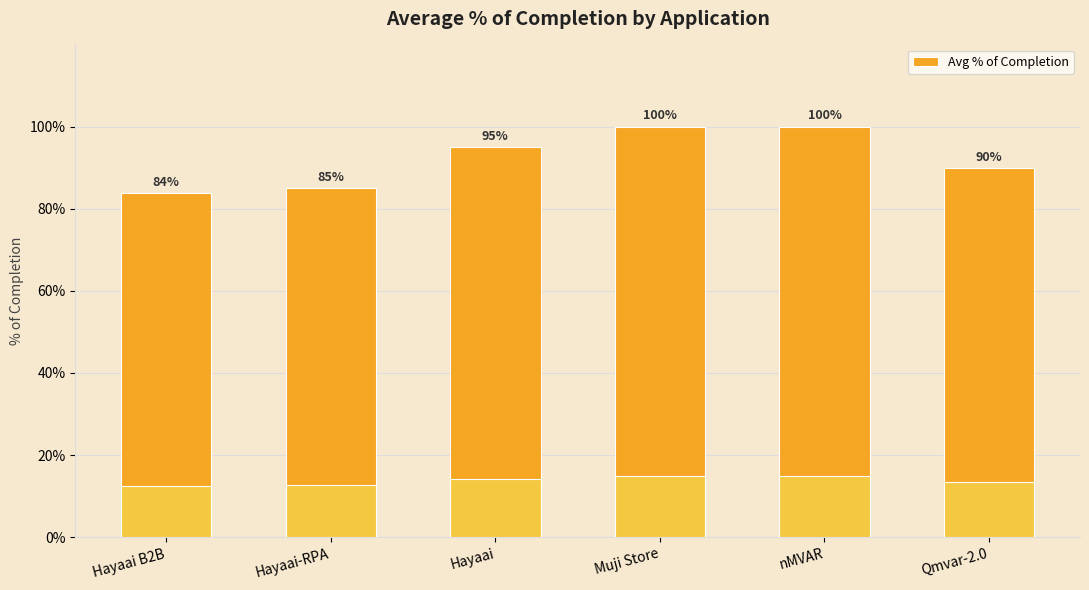

Which has a higher value, Hayaai or Hayaai B2B?

Hayaai